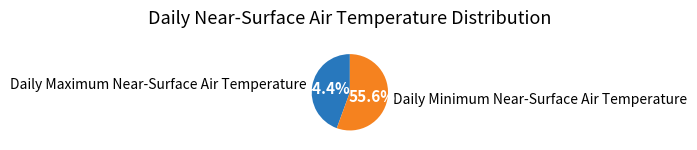

To the nearest percent, what is the difference between the largest and smallest slice percentages?

11%